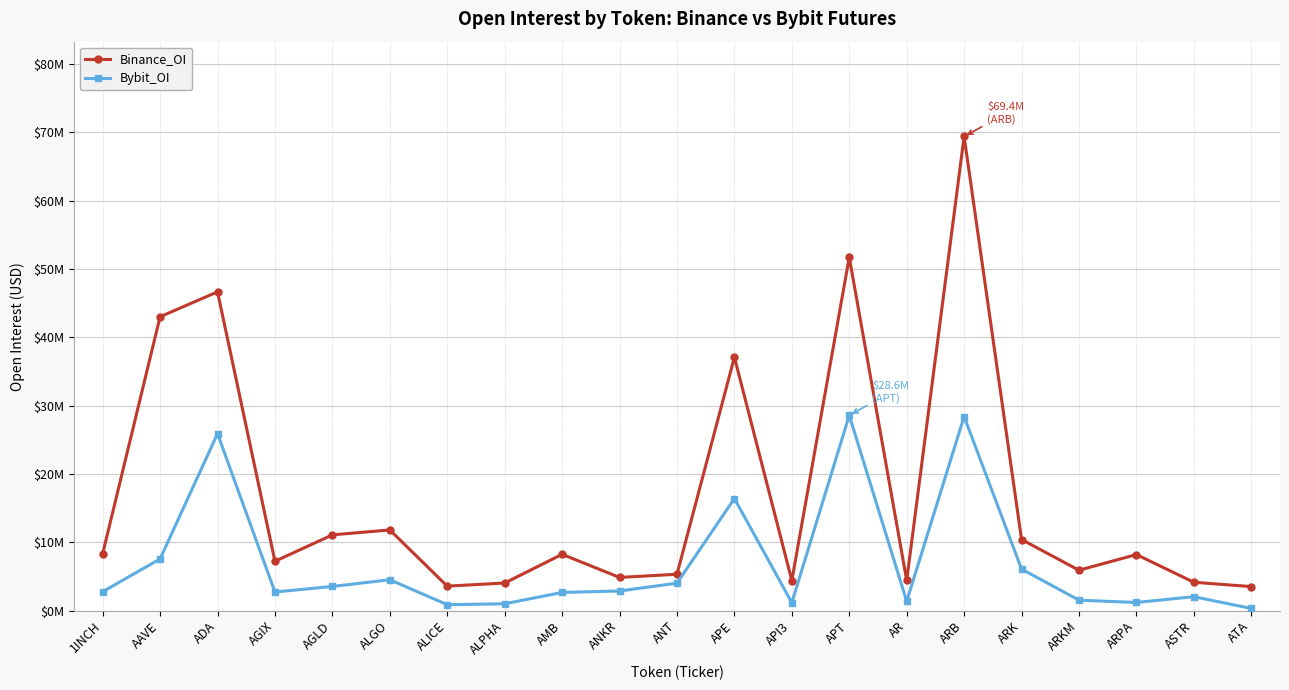

What is the label of the 19th point from the right?

ADA